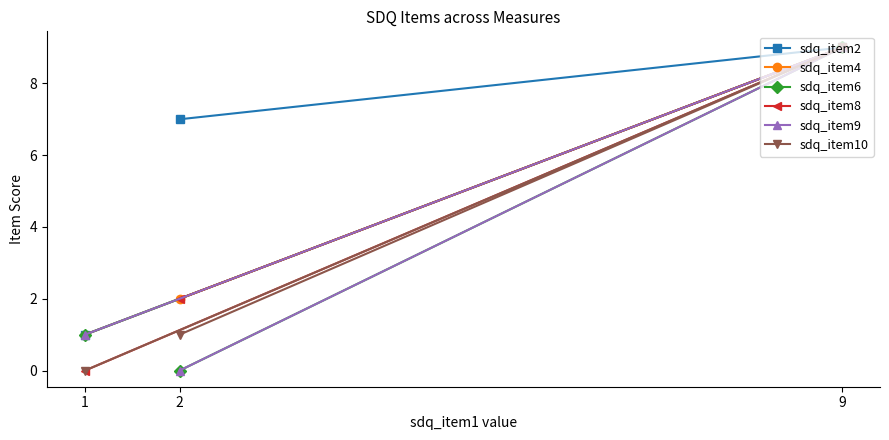

What are all the series names shown in the legend?

sdq_item2, sdq_item4, sdq_item6, sdq_item8, sdq_item9, sdq_item10